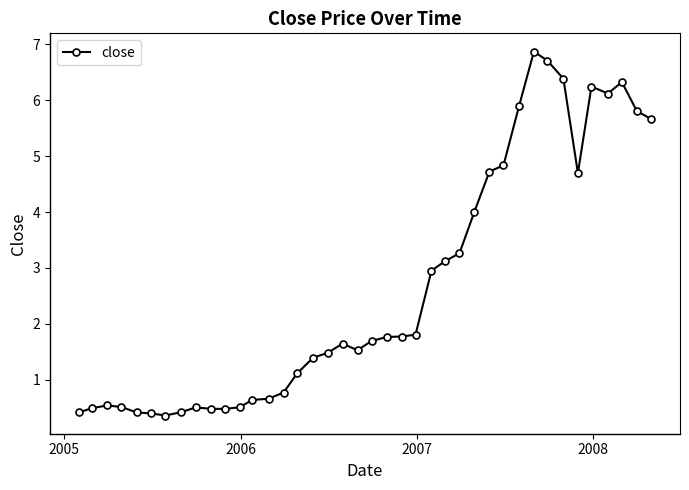

What is the average value?

2.6